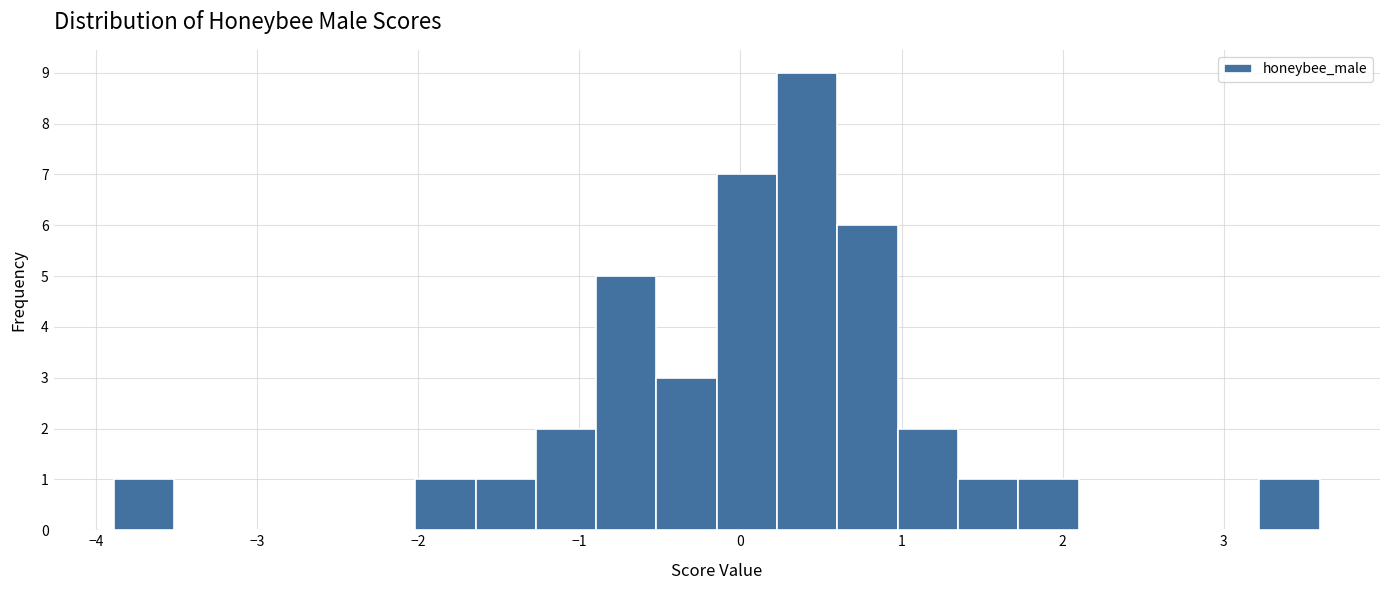

Read against the x-axis, roughly where is the centre of the tallest bar?

0.4